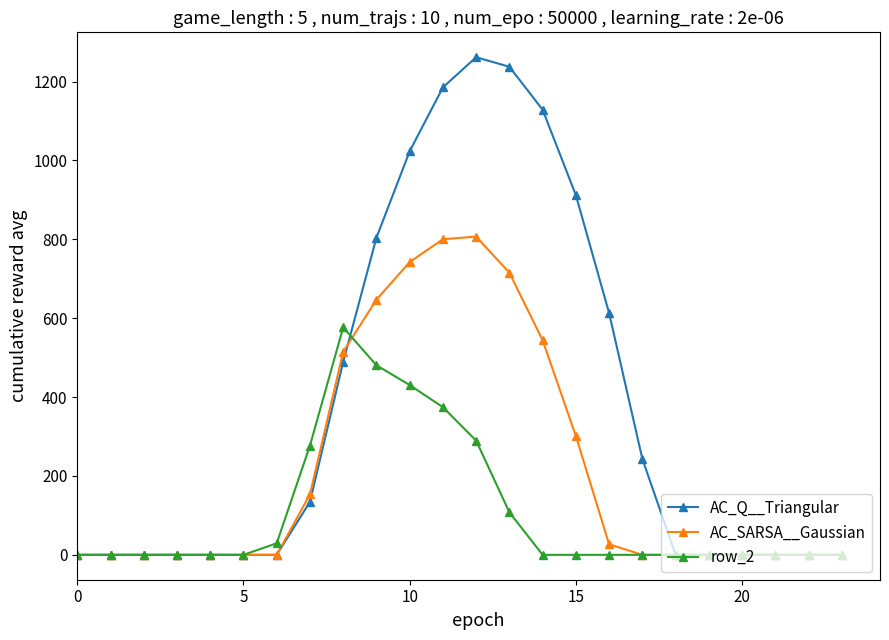

What is the sum of all row_2 values?

2565.8